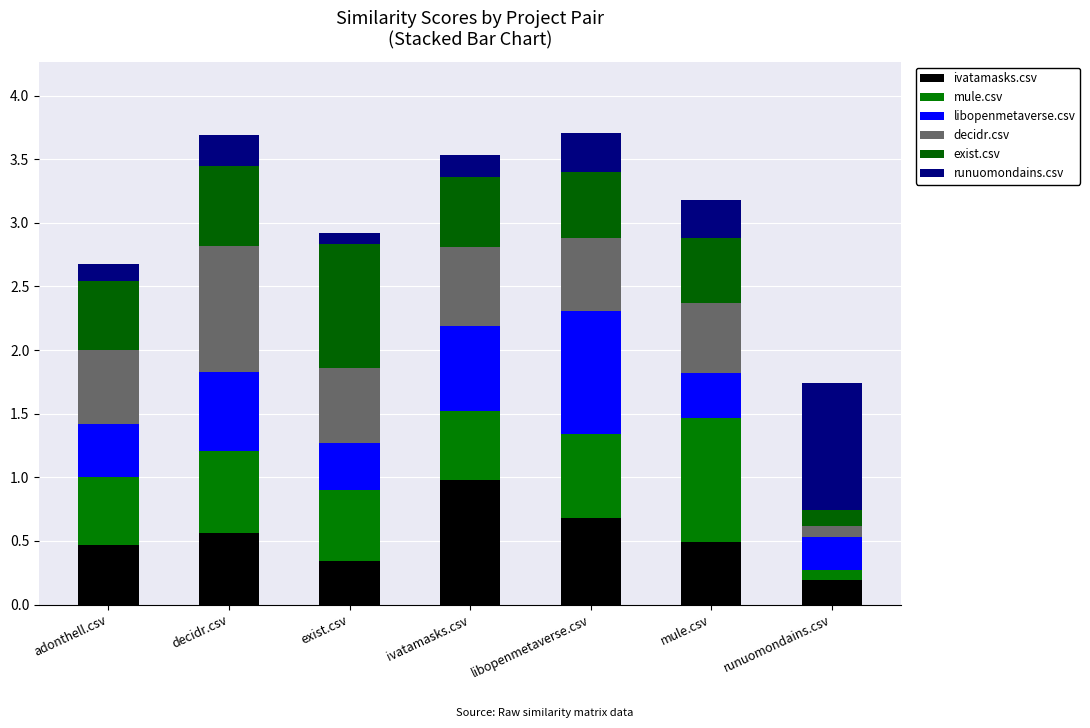

Does the chart contain any negative values?

No